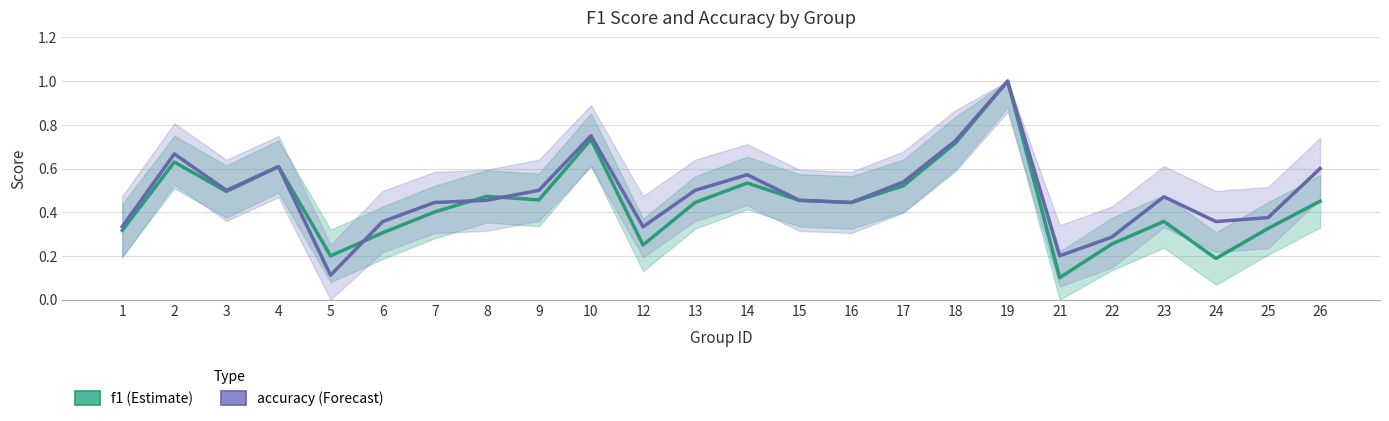

How many interior local peaks does the f1 series have?

7